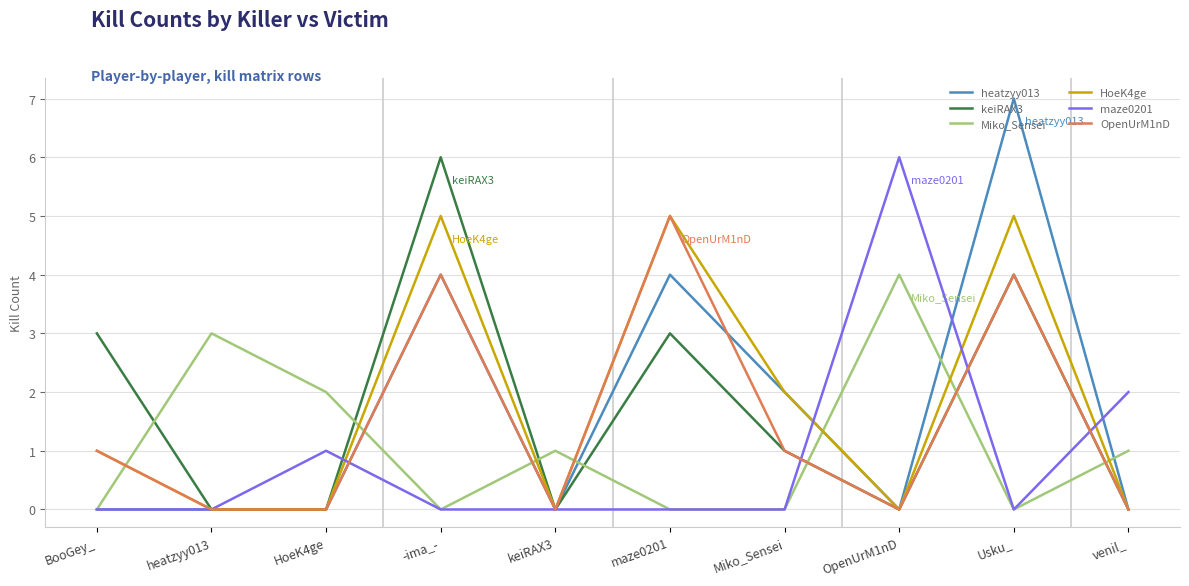

What is the greatest value displayed?

7